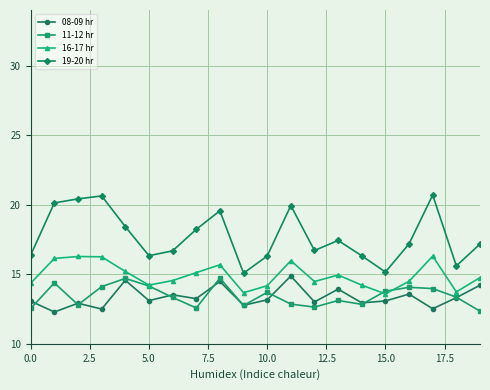

True or false: 11-12 hr has more than 1 interior local peaks.

True